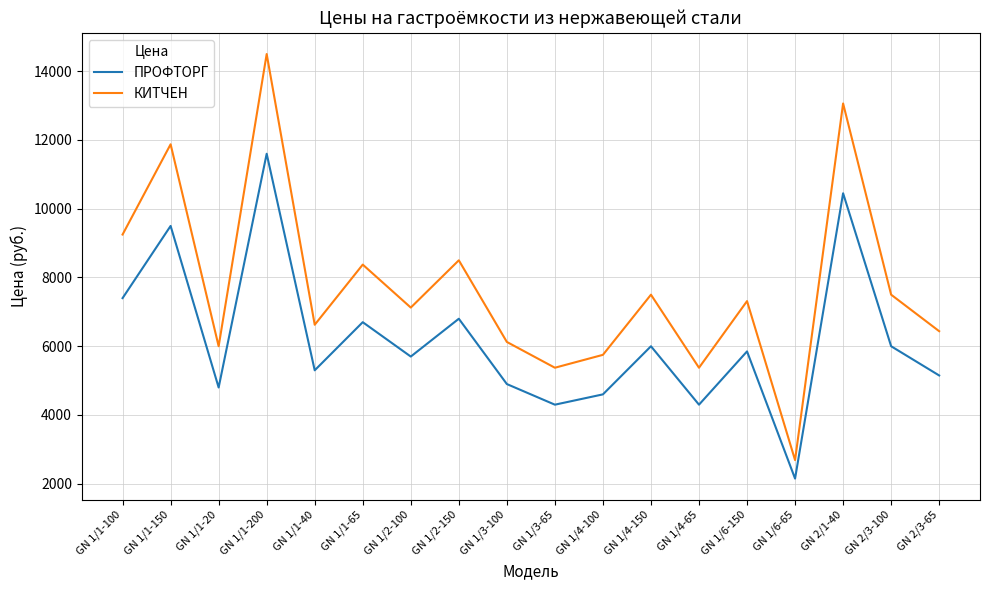

What position from the right is GN 1/1-150?

17